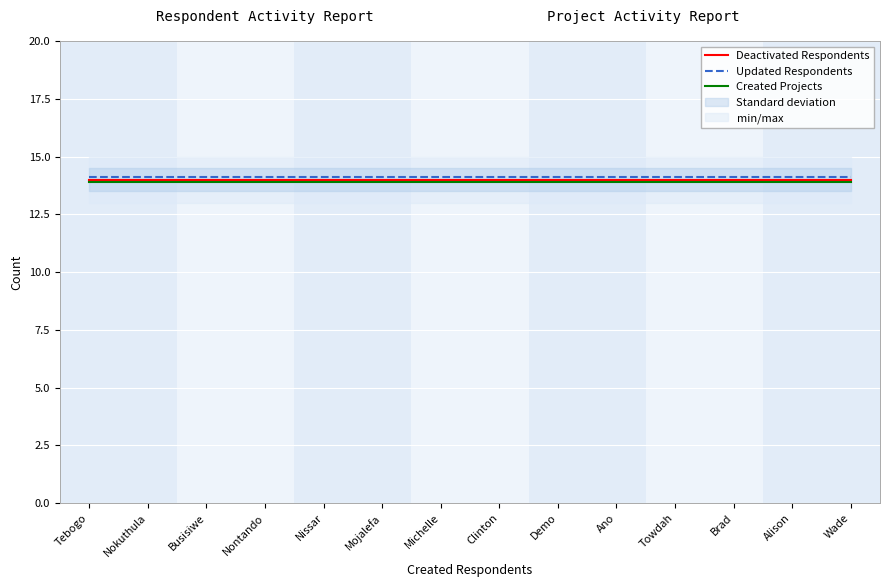

What position from the left is Wade?

14